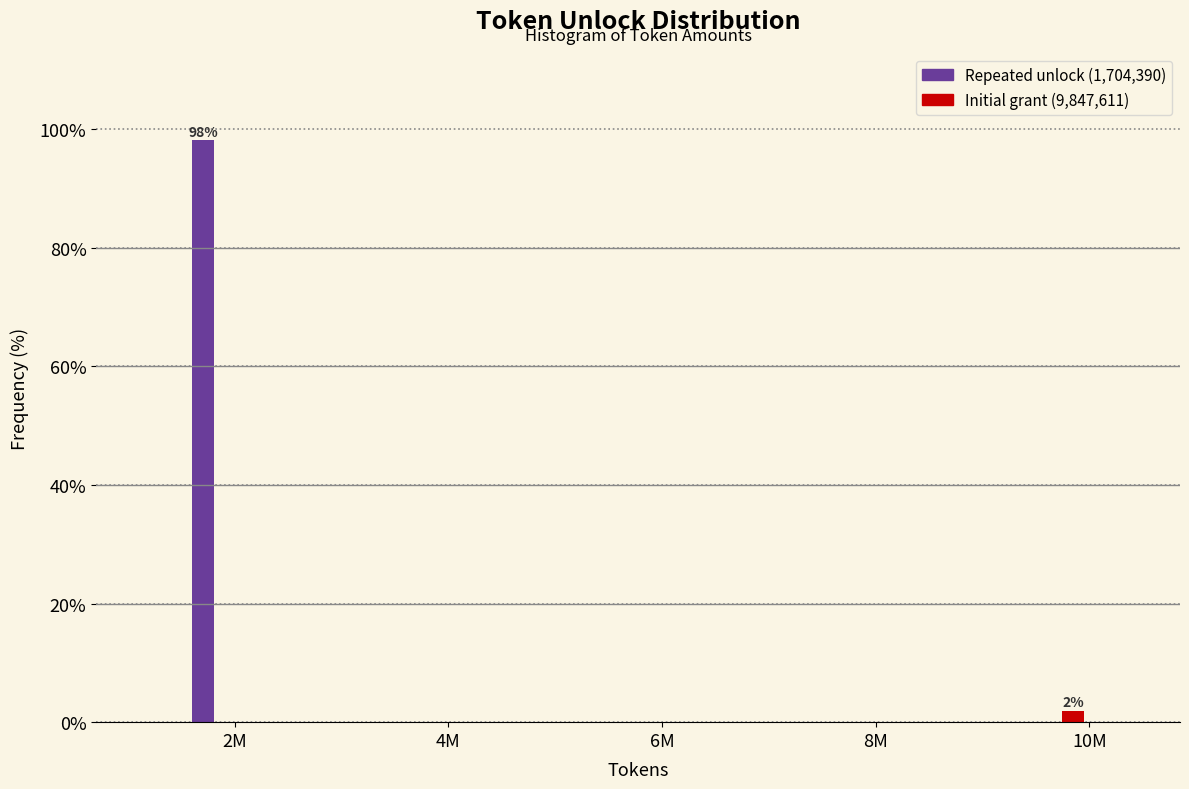

What is the sum of the values at 10M and 2M?

100.0